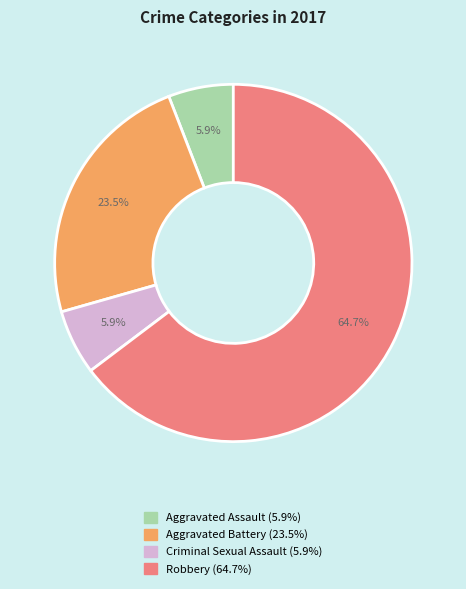

What is the largest slice in the pie chart?

Robbery